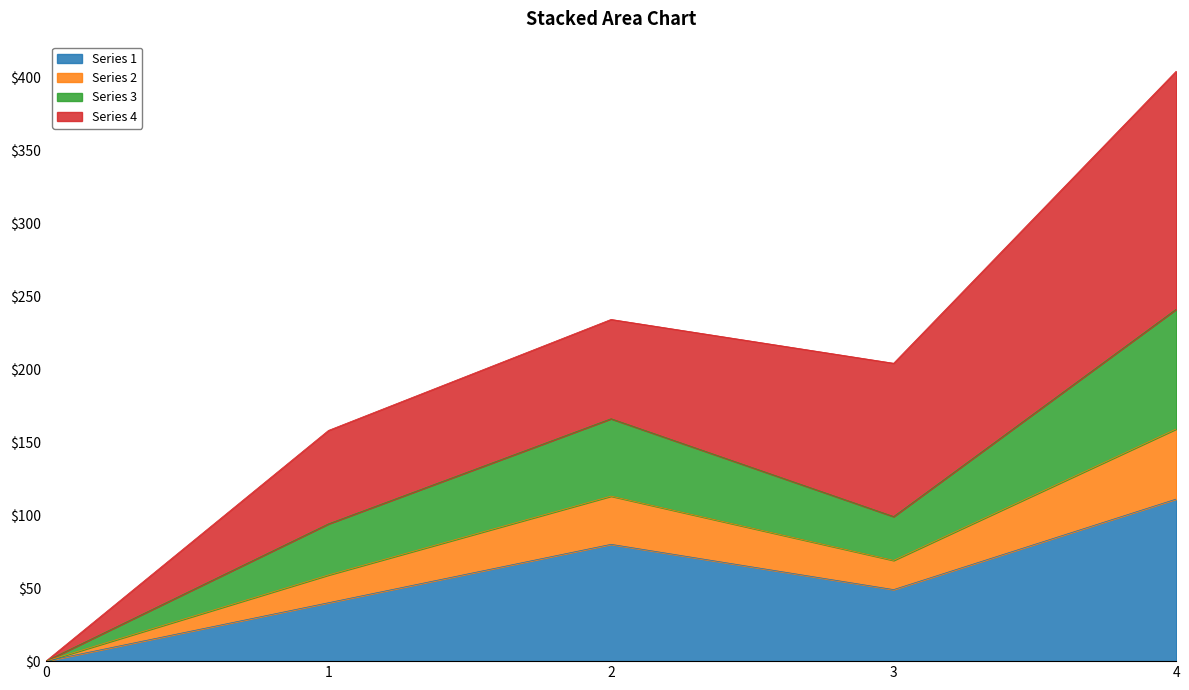

List the labels in order of Series 1 value, smallest first.

0, 1, 3, 2, 4